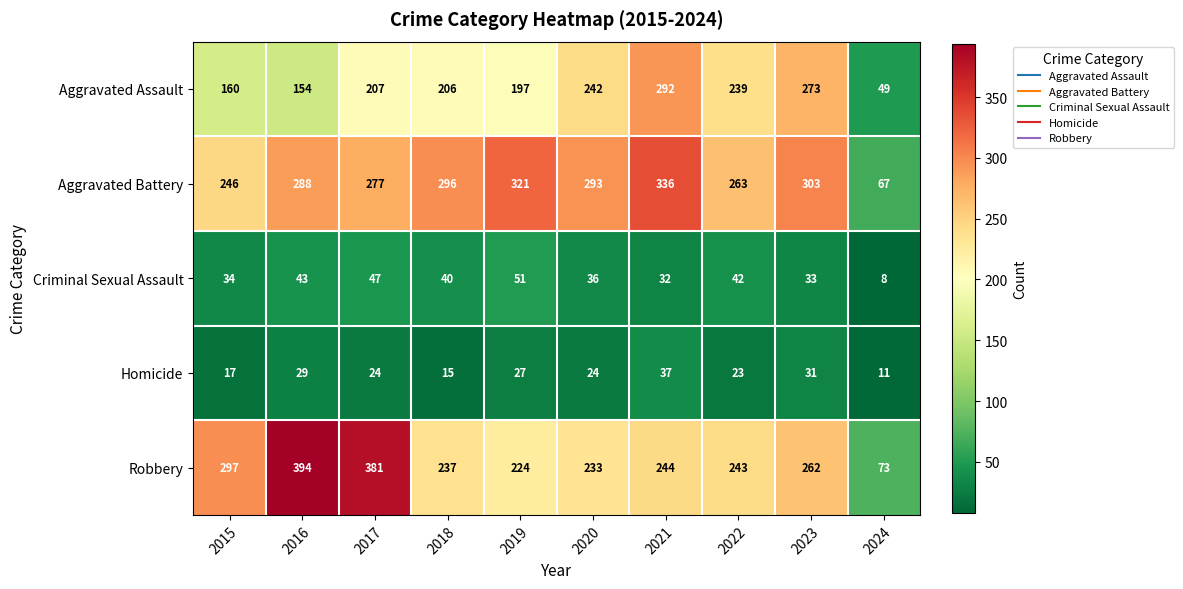

What is the sum of the Criminal Sexual Assault values at 2019 and 2021?

83